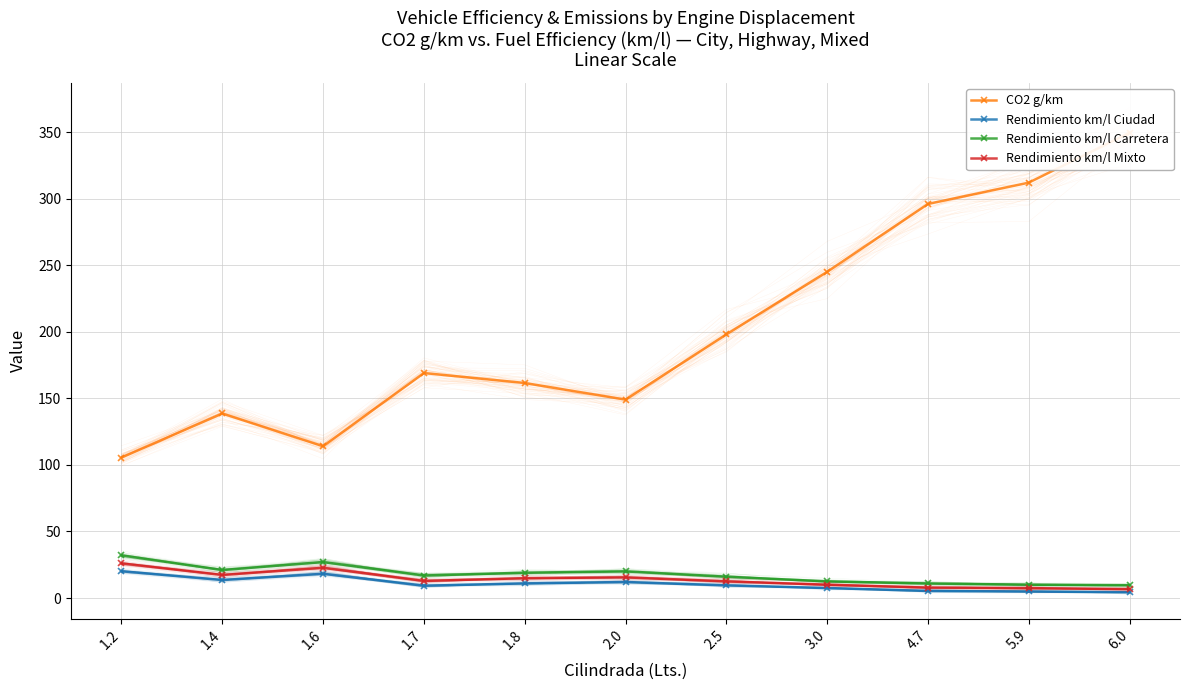

In Rendimiento km/l Mixto, how many points are lower than both neighbors (excluding endpoints)?

2